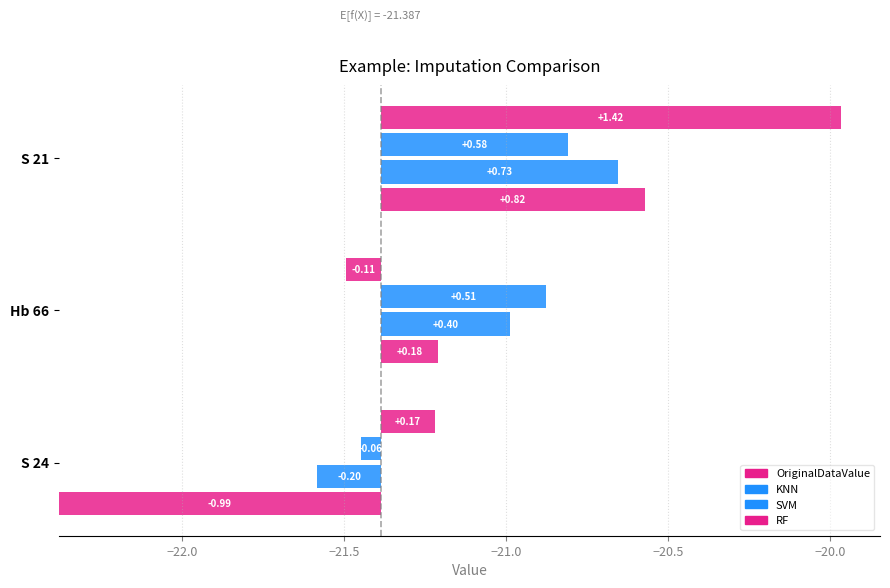

Which series has the widest spread of values?

RF